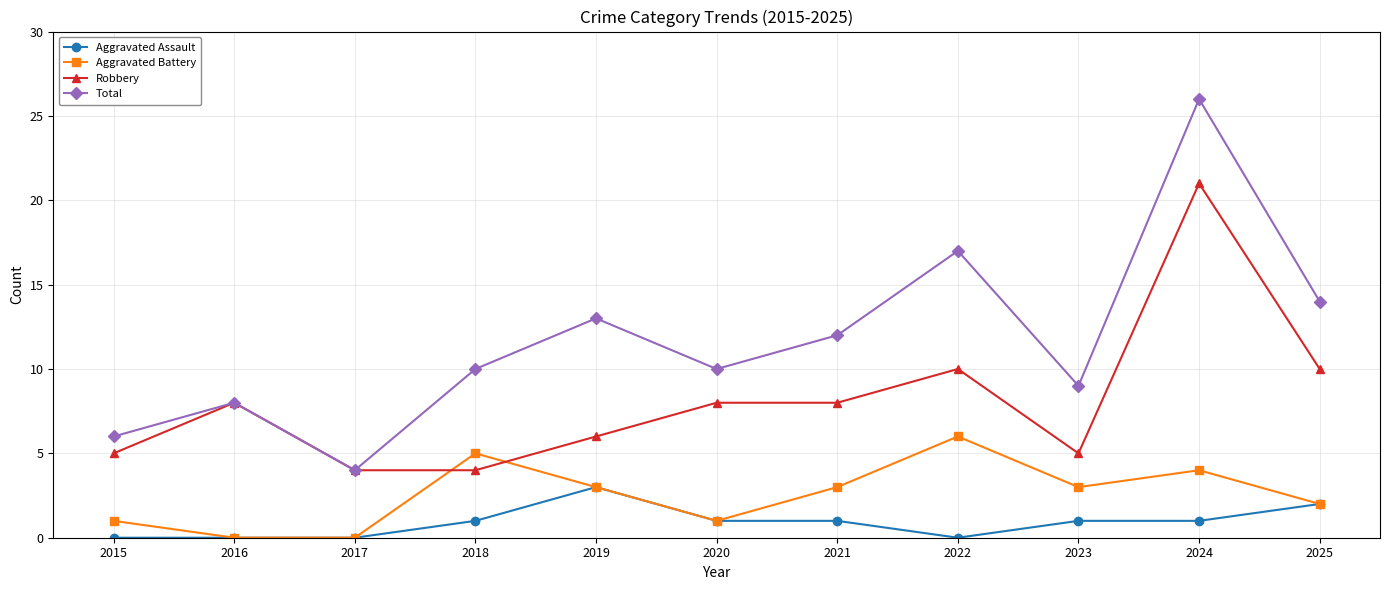

True or false: Aggravated Battery and Robbery intersect in this chart.

True